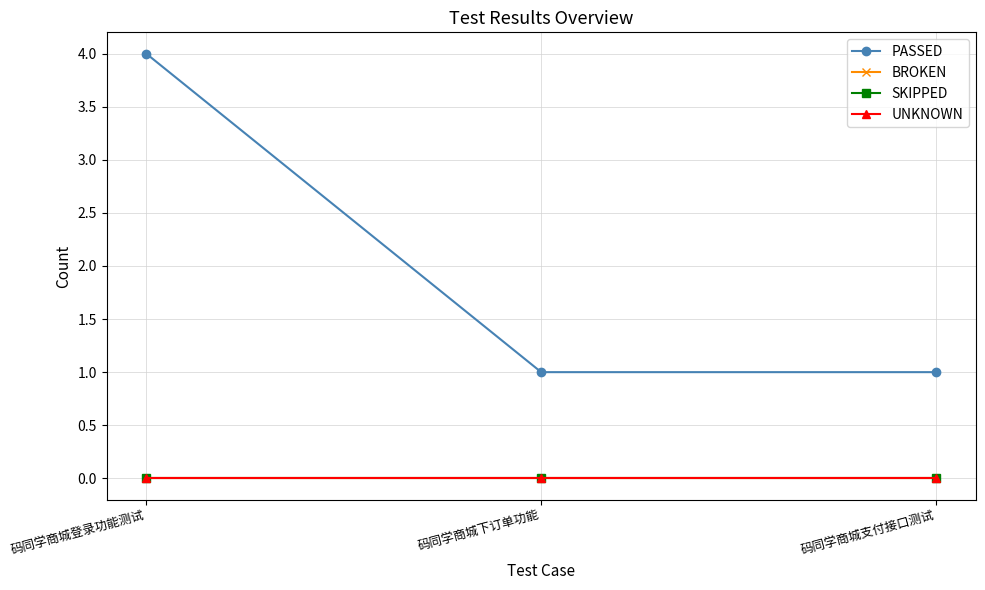

The value of BROKEN at 码同学商城登录功能测试 is 0. True or false?

True